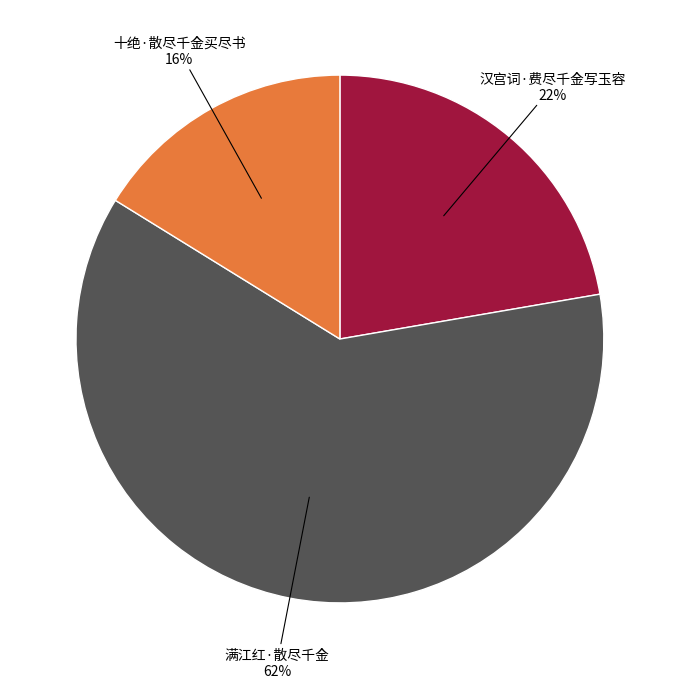

Combined, do 汉宫词·费尽千金写玉容 and 满江红·散尽千金 account for over 50%?

Yes